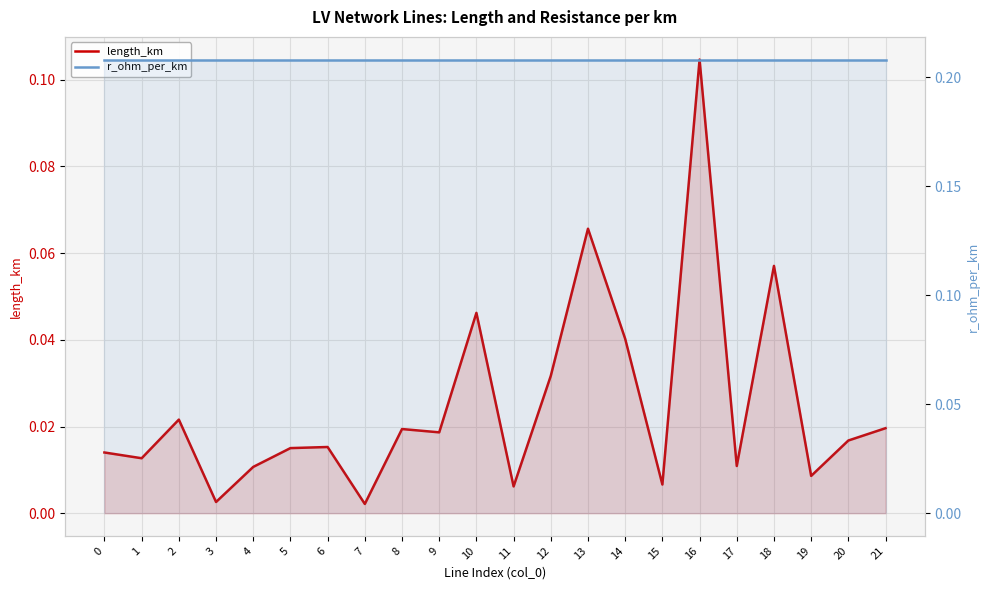

Which series has the largest range (max minus min)?

length_km